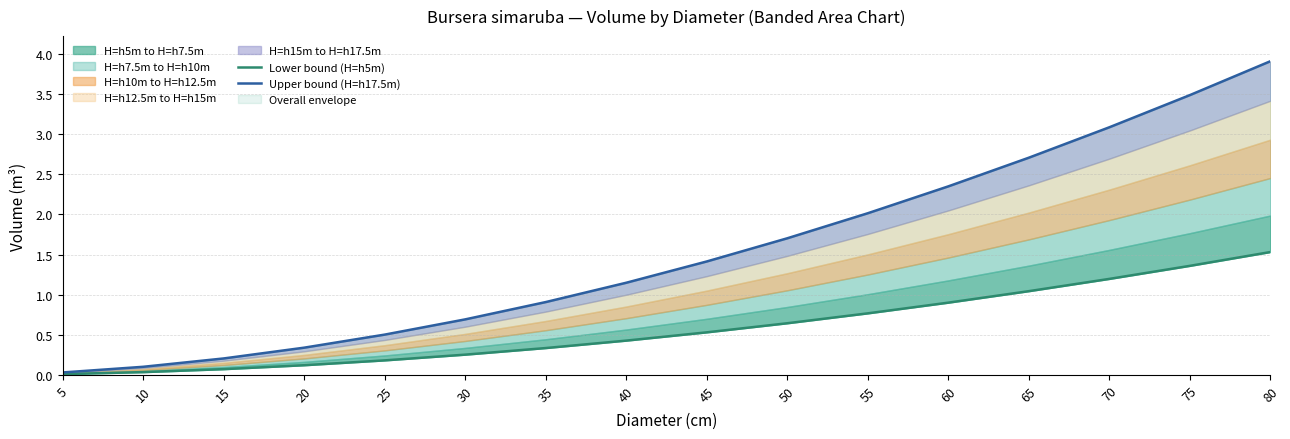

True or false: Lower bound (H=h5m) and Upper bound (H=h17.5m) intersect in this chart.

False